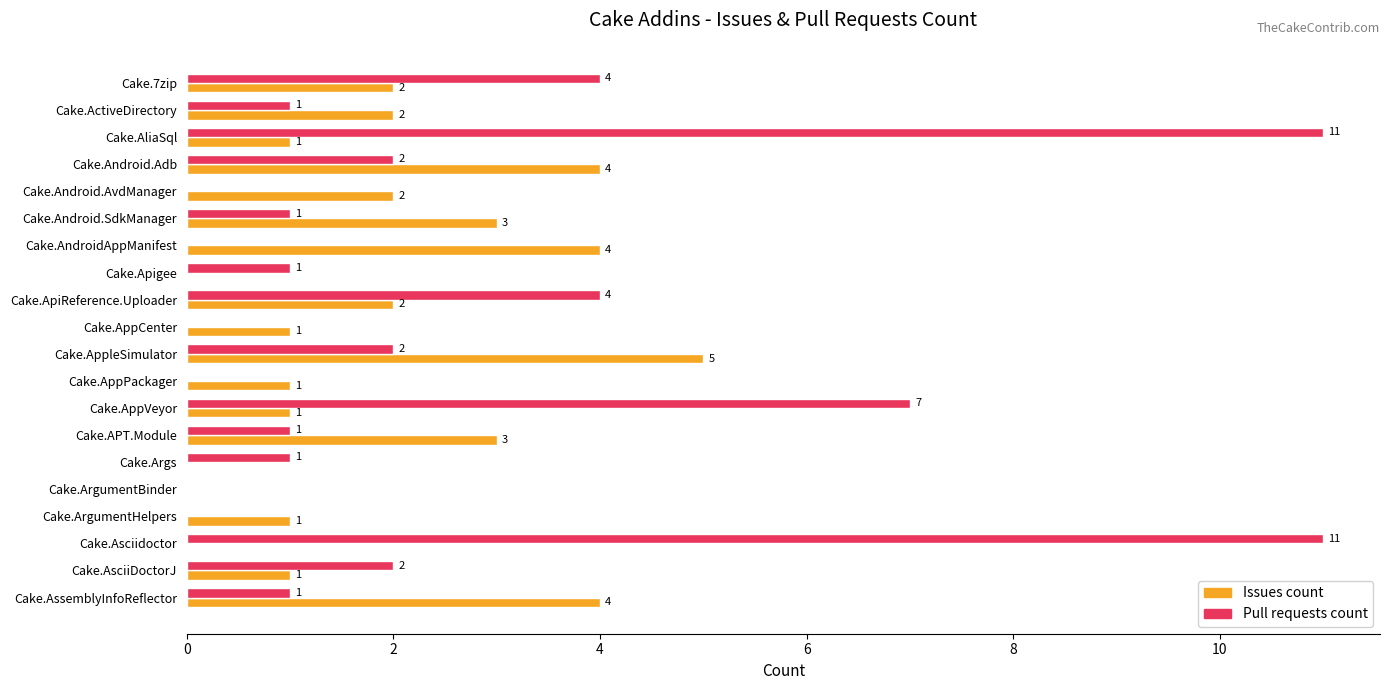

Which series changed the most between Cake.AliaSql and Cake.ArgumentHelpers?

Pull requests count